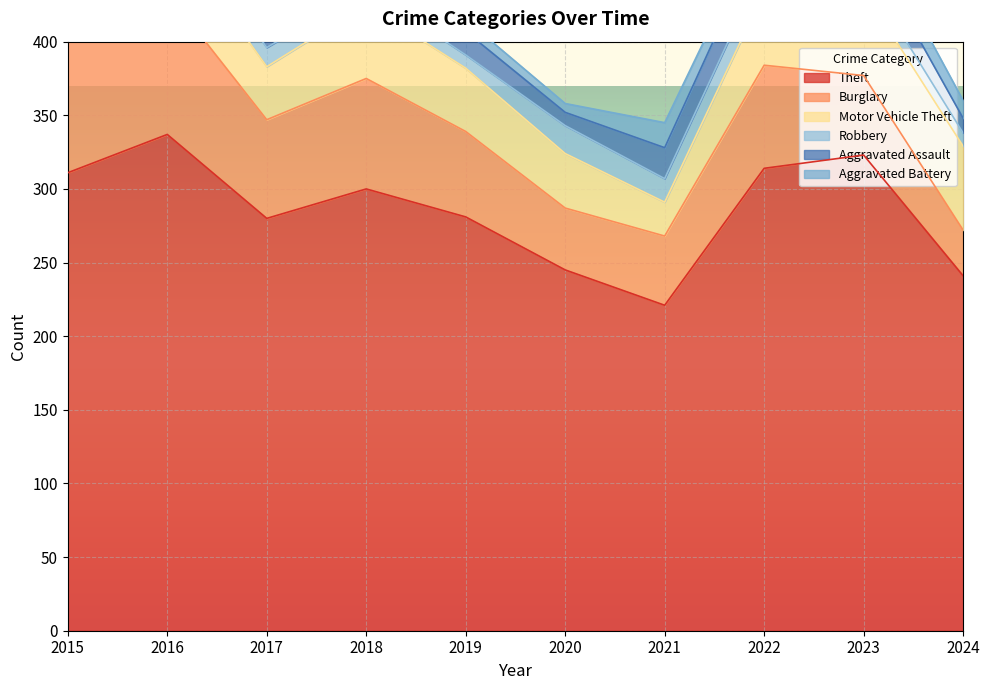

What is the lowest value of the Theft series?

221